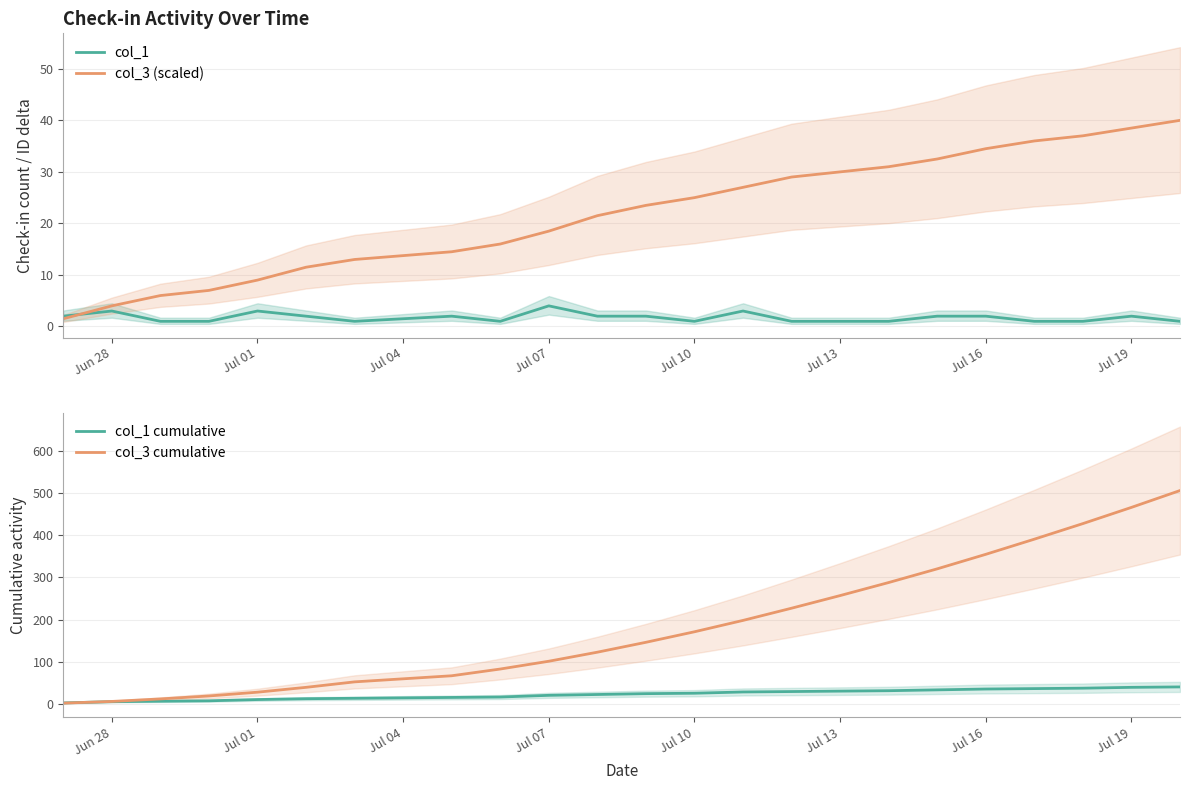

Rank the series by their maximum value, from lowest to highest.

col_1, col_3 (scaled), col_1 cumulative, col_3 cumulative